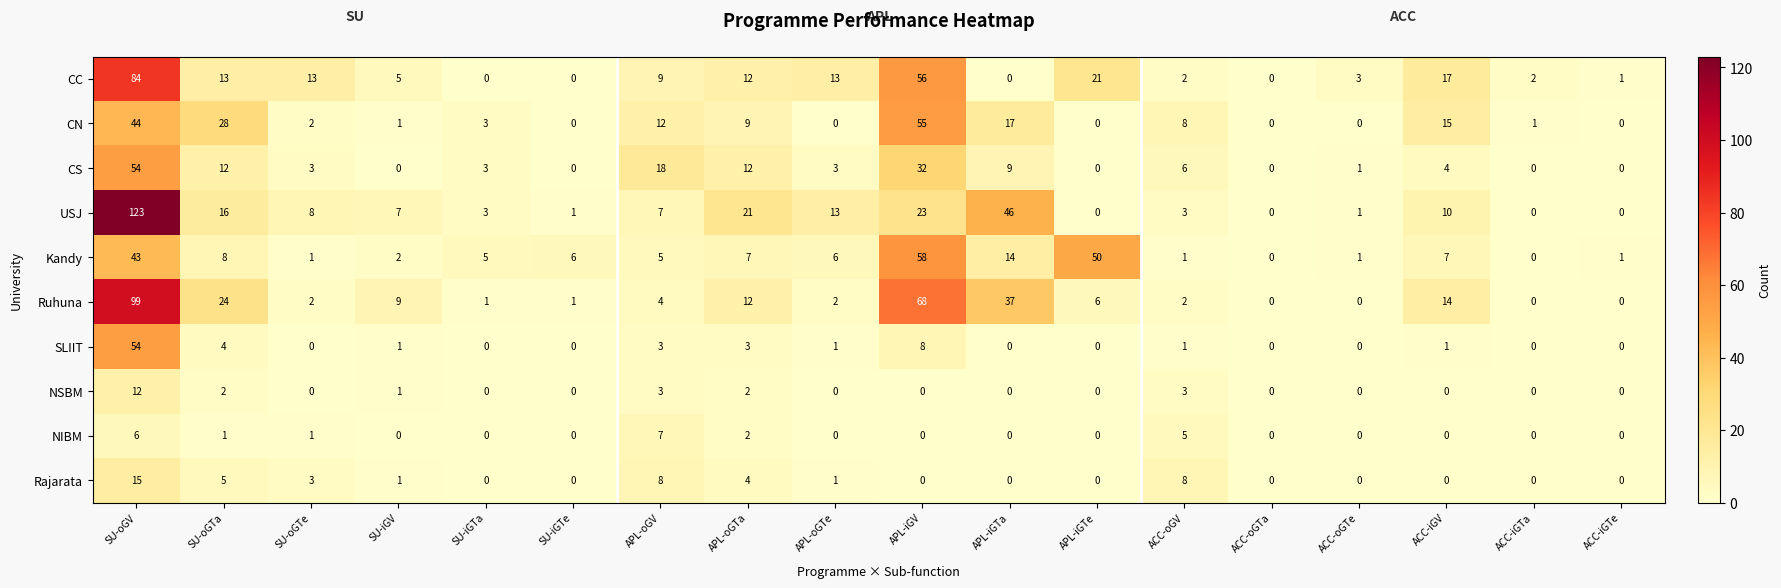

How many values in the USJ series are below 7?

8